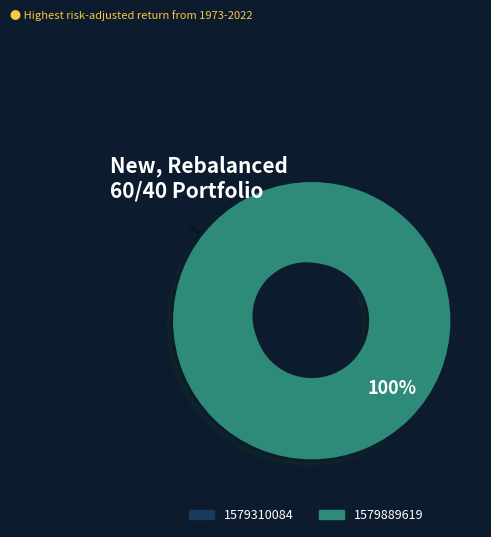

True or false: 1579310084 accounts for 0% of the total.

True